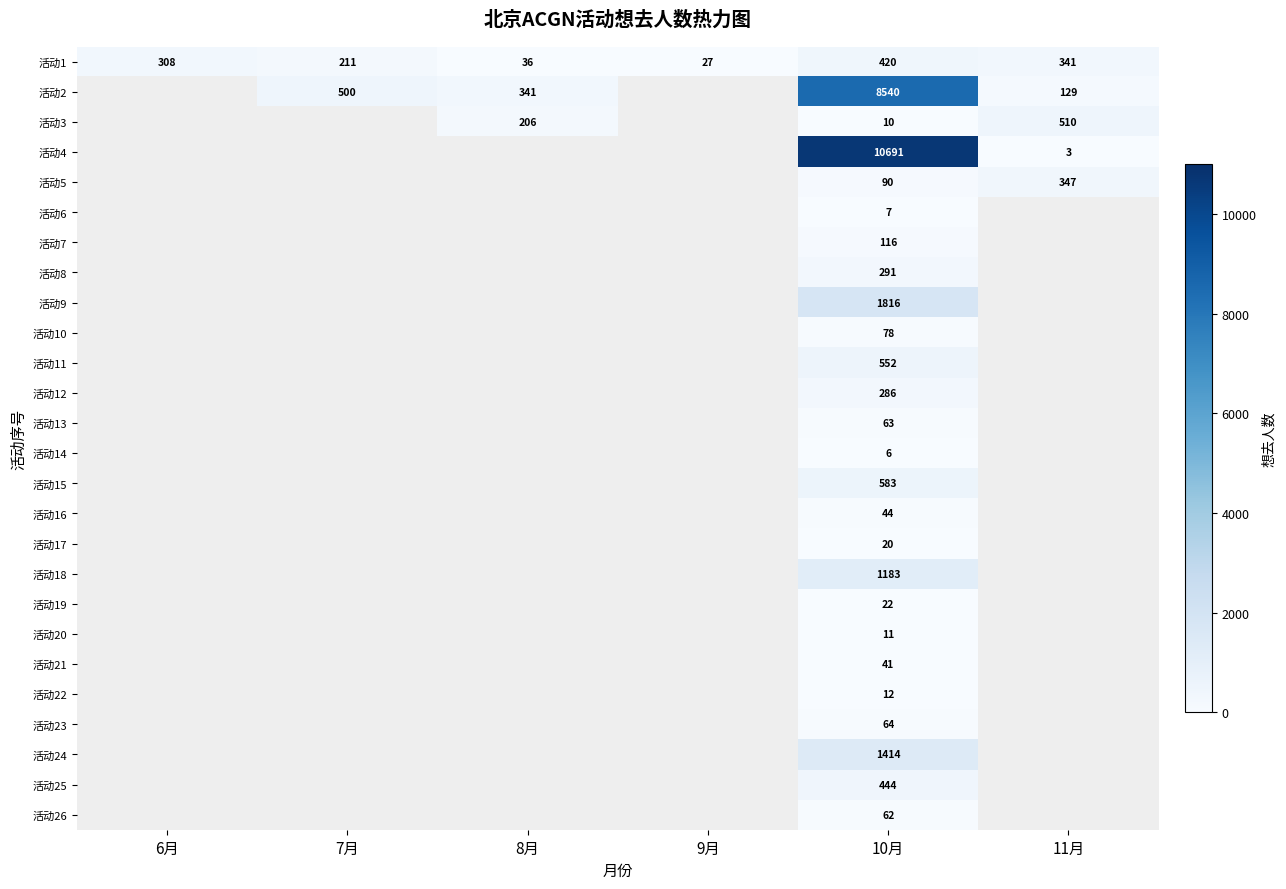

What is the difference between the highest and lowest values at 10月?

10685